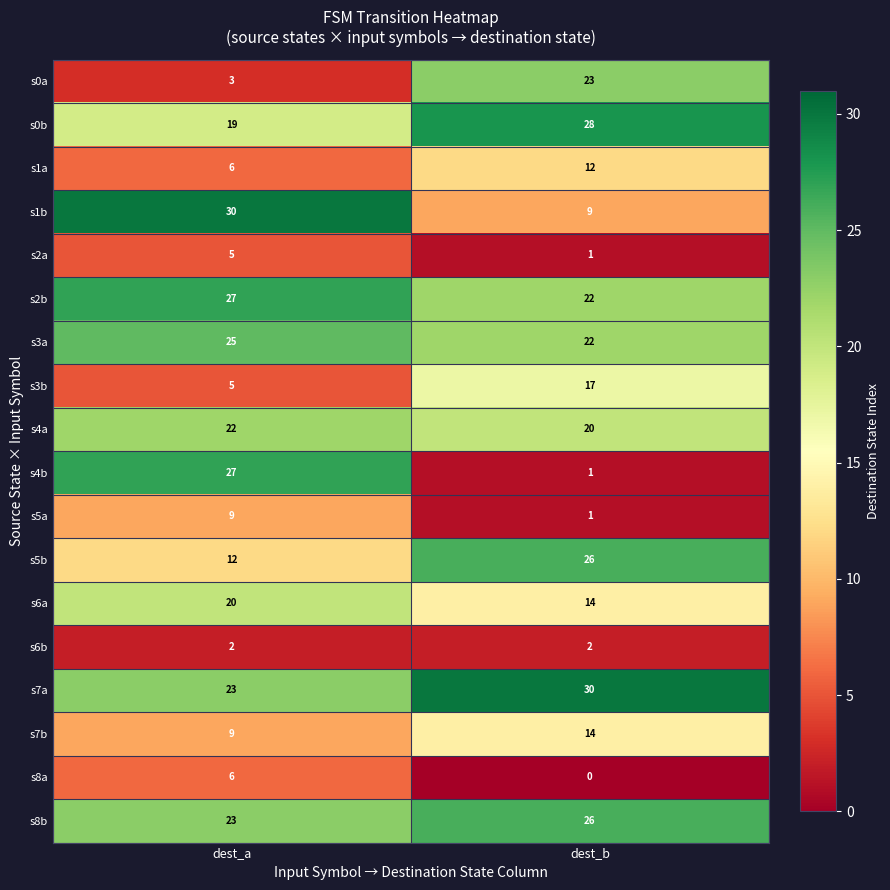

What is the total value across all series at dest_b?

268